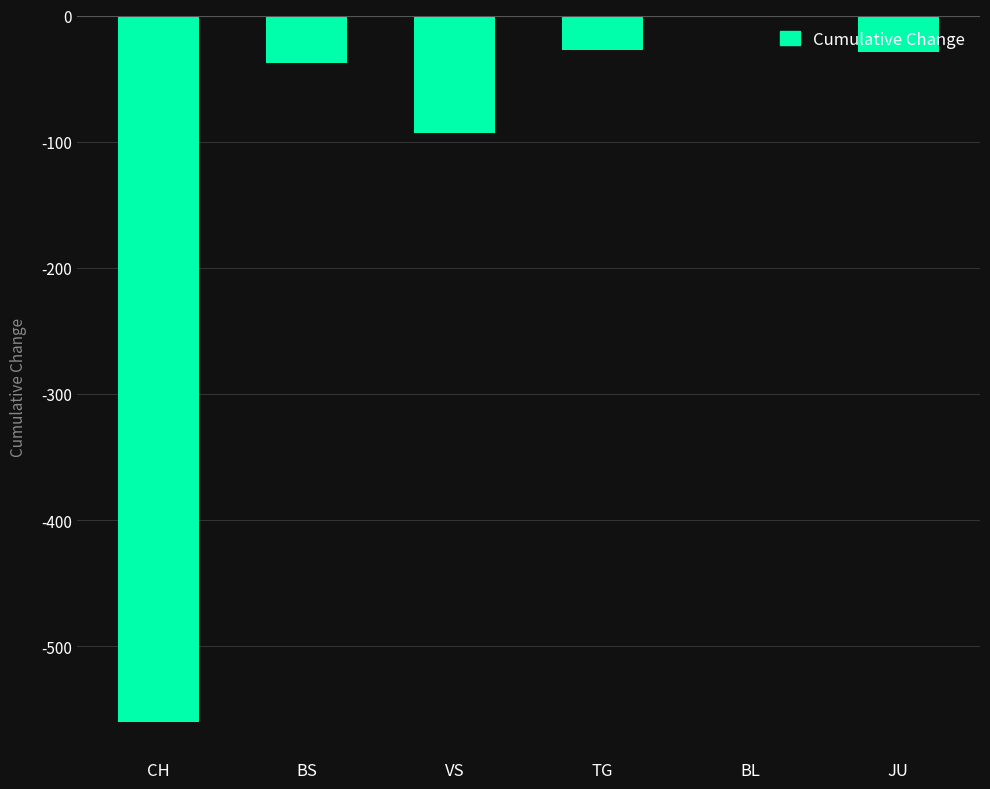

At which category does the chart reach its peak across all series?

BL